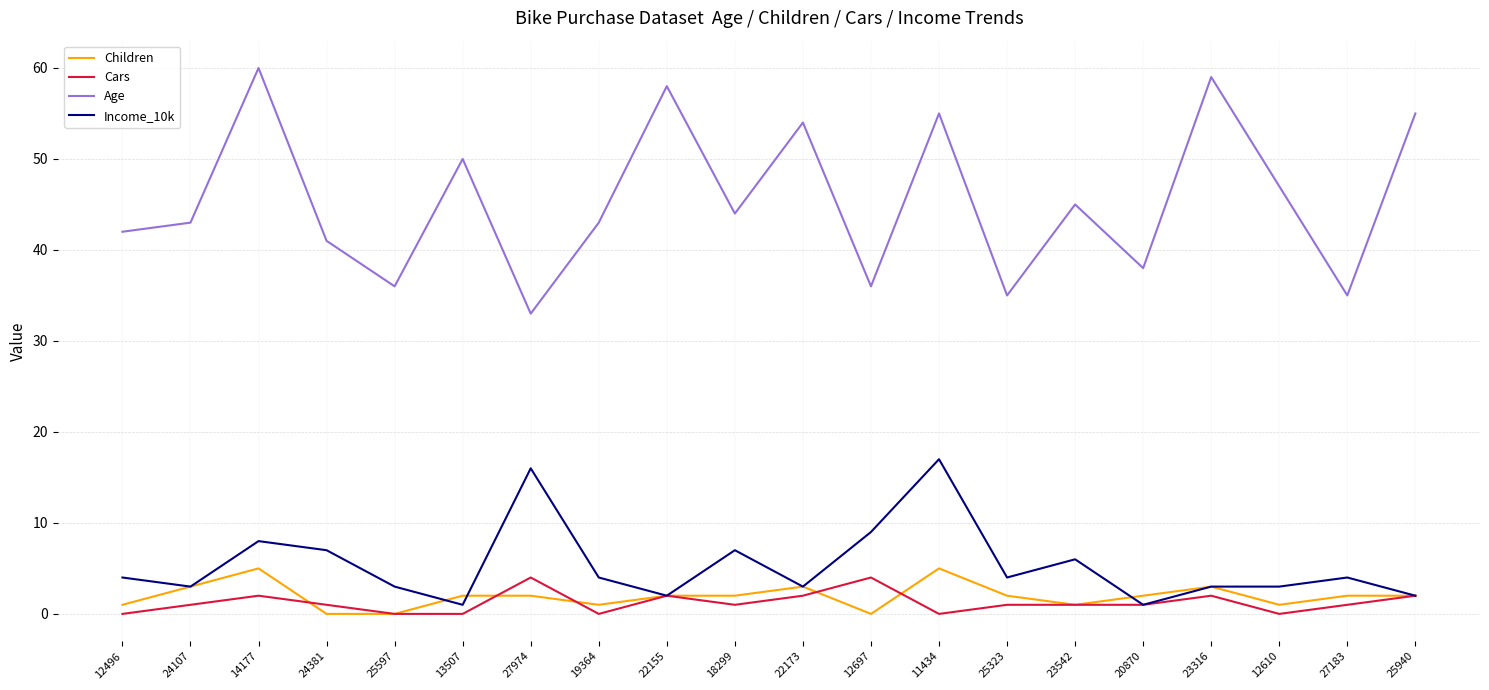

What position from the right is 22173?

10